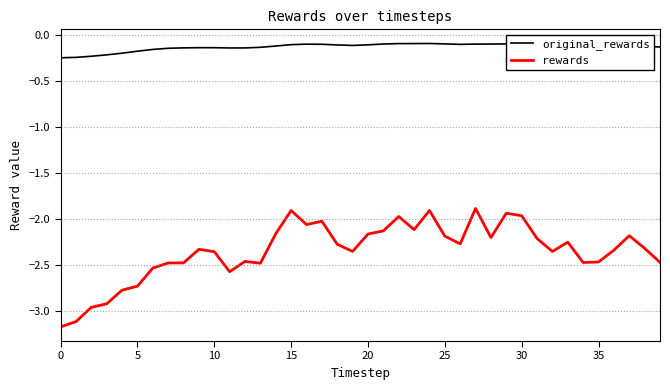

Which series has the largest total across all categories?

original_rewards